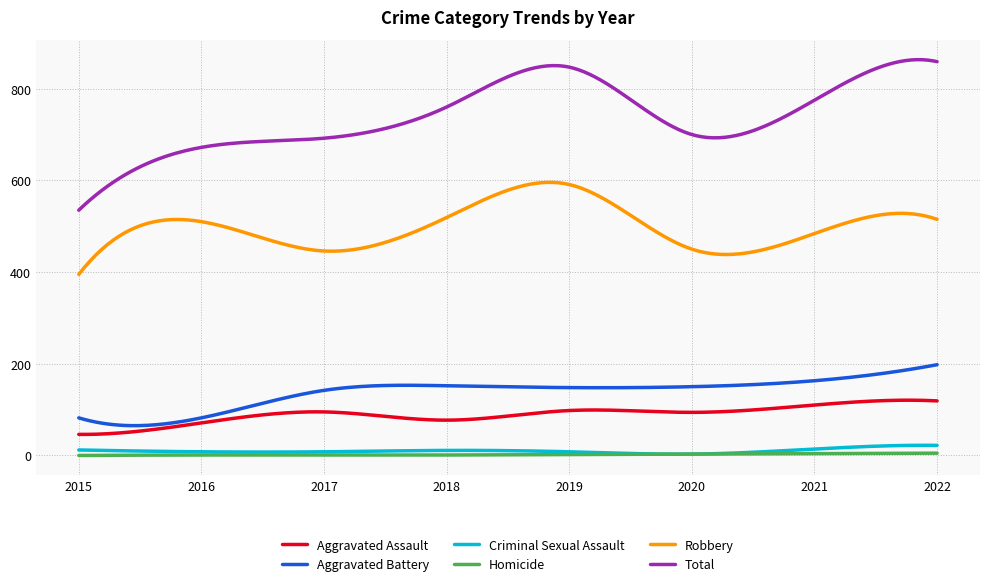

How many categories are shown in the chart?

300